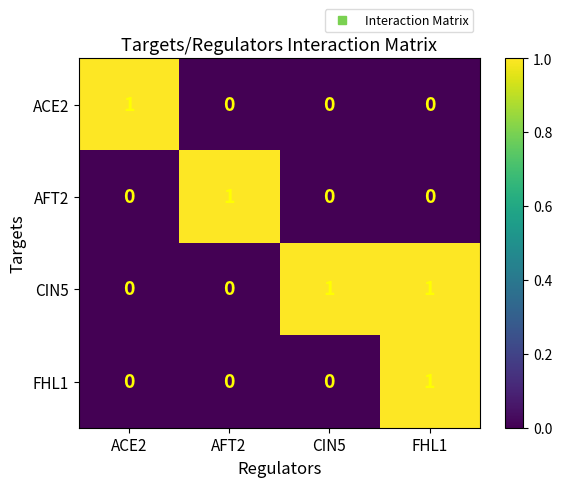

How many series are shown in this chart?

4